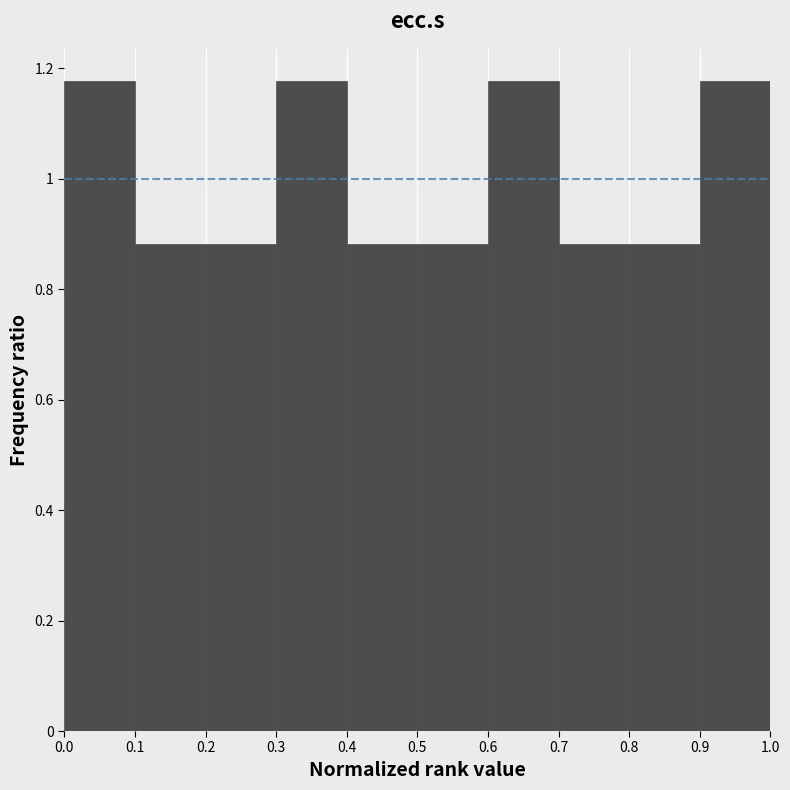

How tall is the bar that spans 0.4 to 0.5 on the x-axis? The values are not printed on the chart, so give them approximately, as read against the axis.

0.88